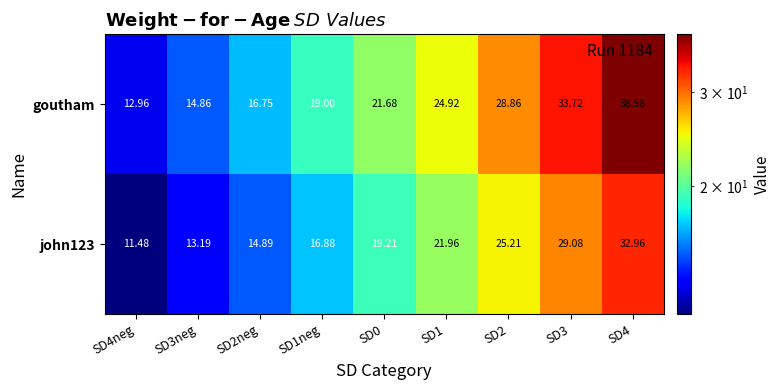

How many data points in goutham are above 21?

5